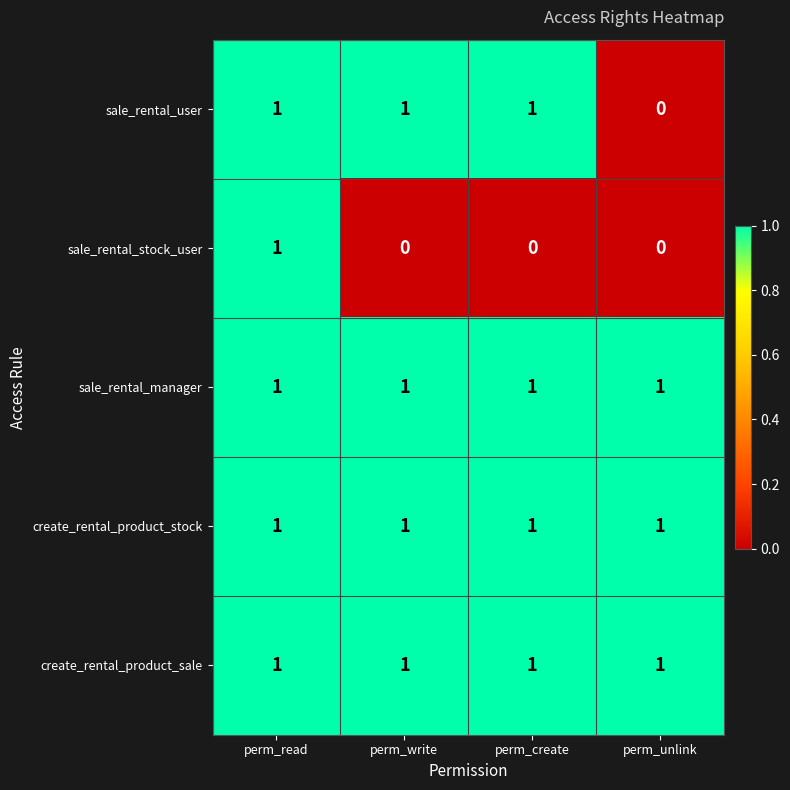

Is it true that create_rental_product_sale equals 0 at perm_read?

False